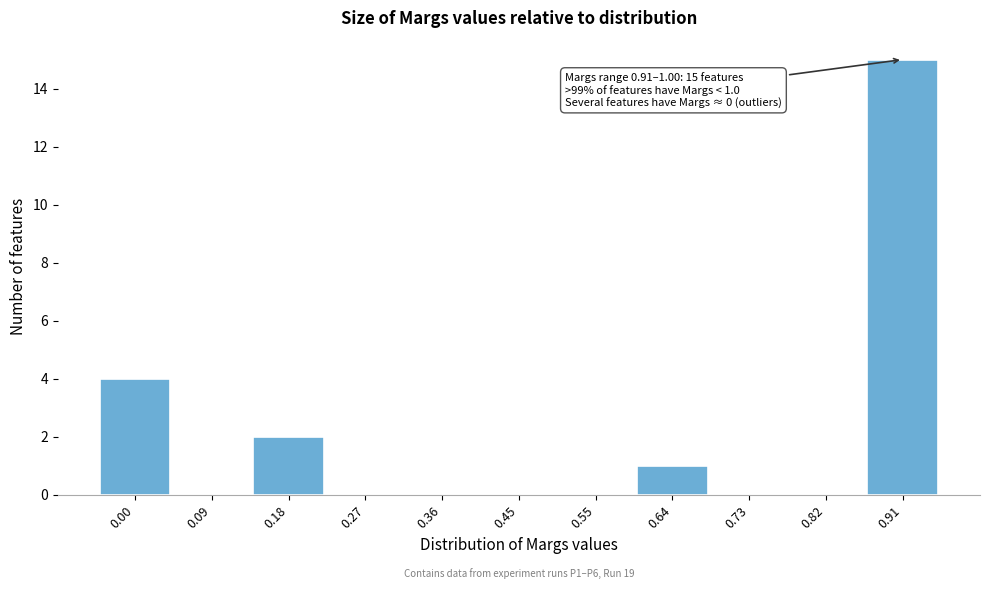

Reading left to right, list all the values displayed in this chart.

0.00=4	0.09=0	0.18=2	0.27=0	0.36=0	0.45=0	0.55=0	0.64=1	0.73=0	0.82=0	0.91=15